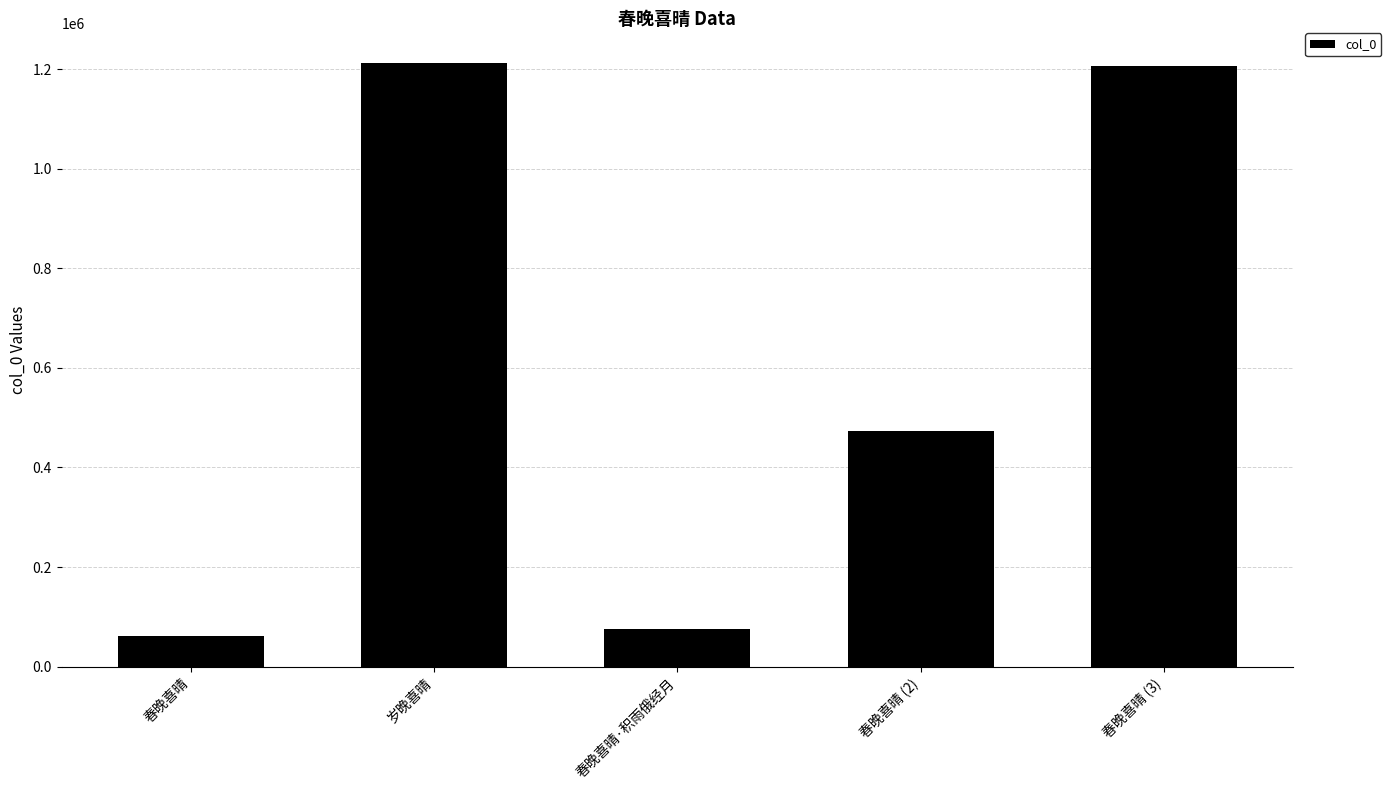

The value at 春晚喜晴 is 109413. True or false?

False